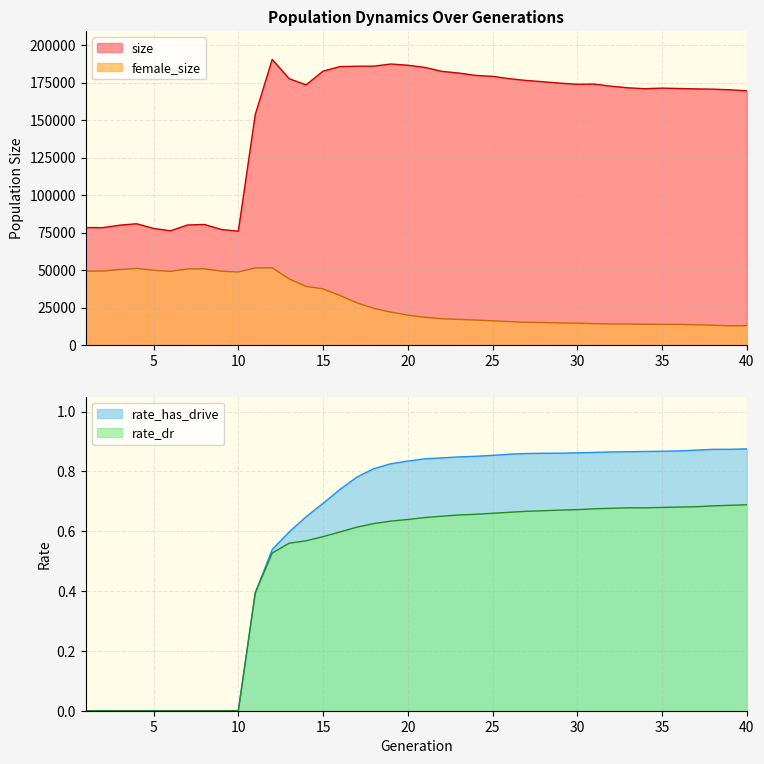

The rate_has_drive series shows 1.5 at 21. True or false?

False